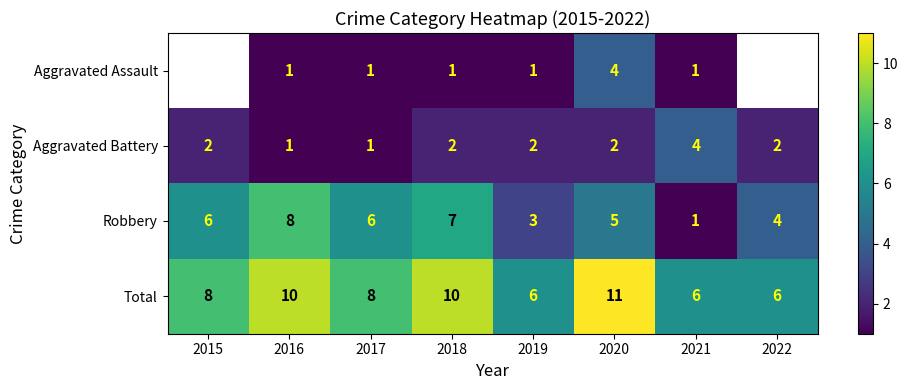

The Total series shows 4 at 2018. True or false?

False